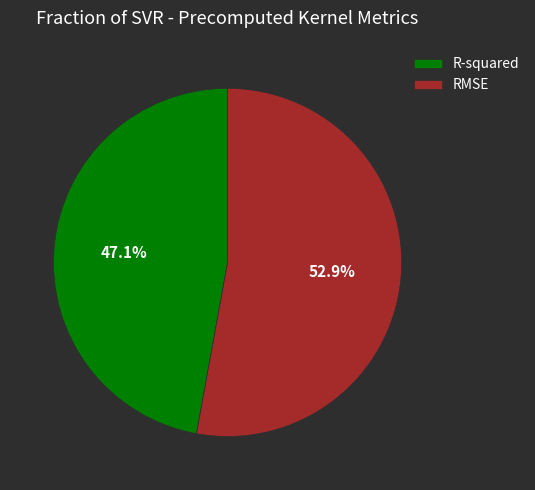

True or false: R-squared accounts for 47% of the total.

True